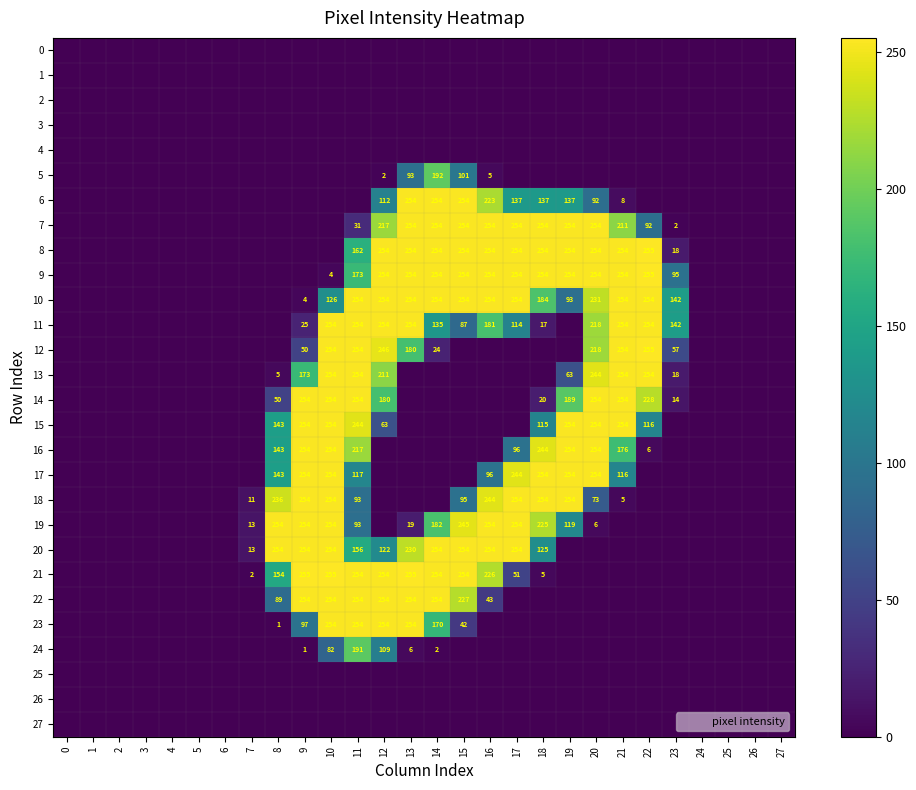

Which label corresponds to the largest value in the chart?

22